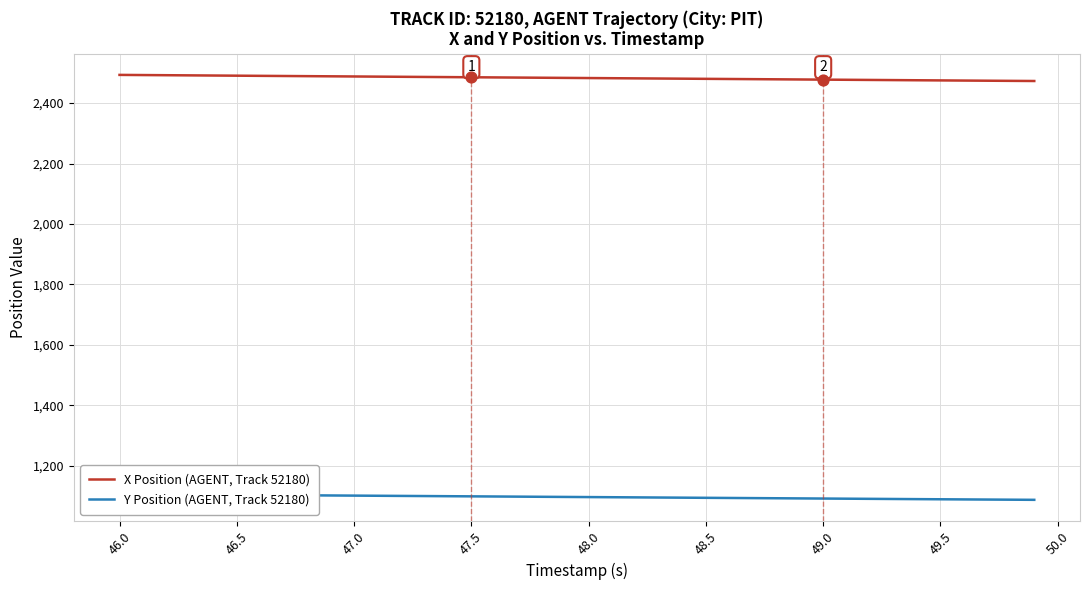

What are all the series names shown in the legend?

X Position (AGENT, Track 52180), Y Position (AGENT, Track 52180)